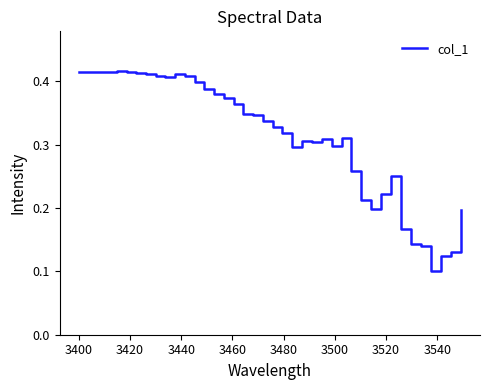

Reading left to right, transcribe all the data shown in this chart.

0.4	0.4	0.4	0.4	0.4	0.4	0.4	0.4	0.4	0.4	0.4	0.4	0.4	0.4	0.4	0.4	0.4	0.3	0.3	0.3	0.3	0.3	0.3	0.3	0.3	0.3	0.3	0.3	0.3	0.2	0.2	0.2	0.3	0.2	0.1	0.1	0.1	0.1	0.1	0.2